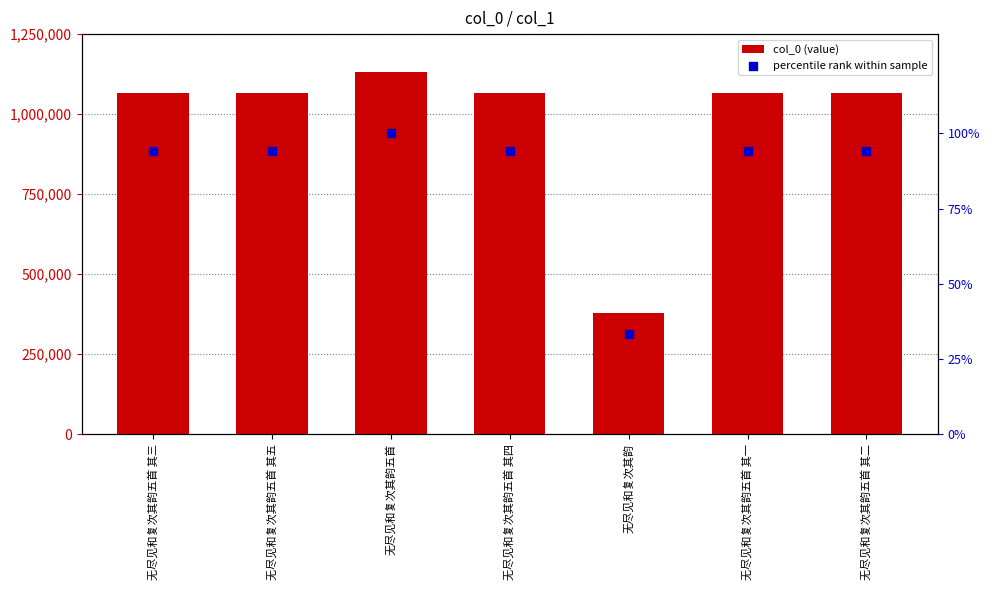

Which series reaches the maximum Y coordinate?

col_0 (value)